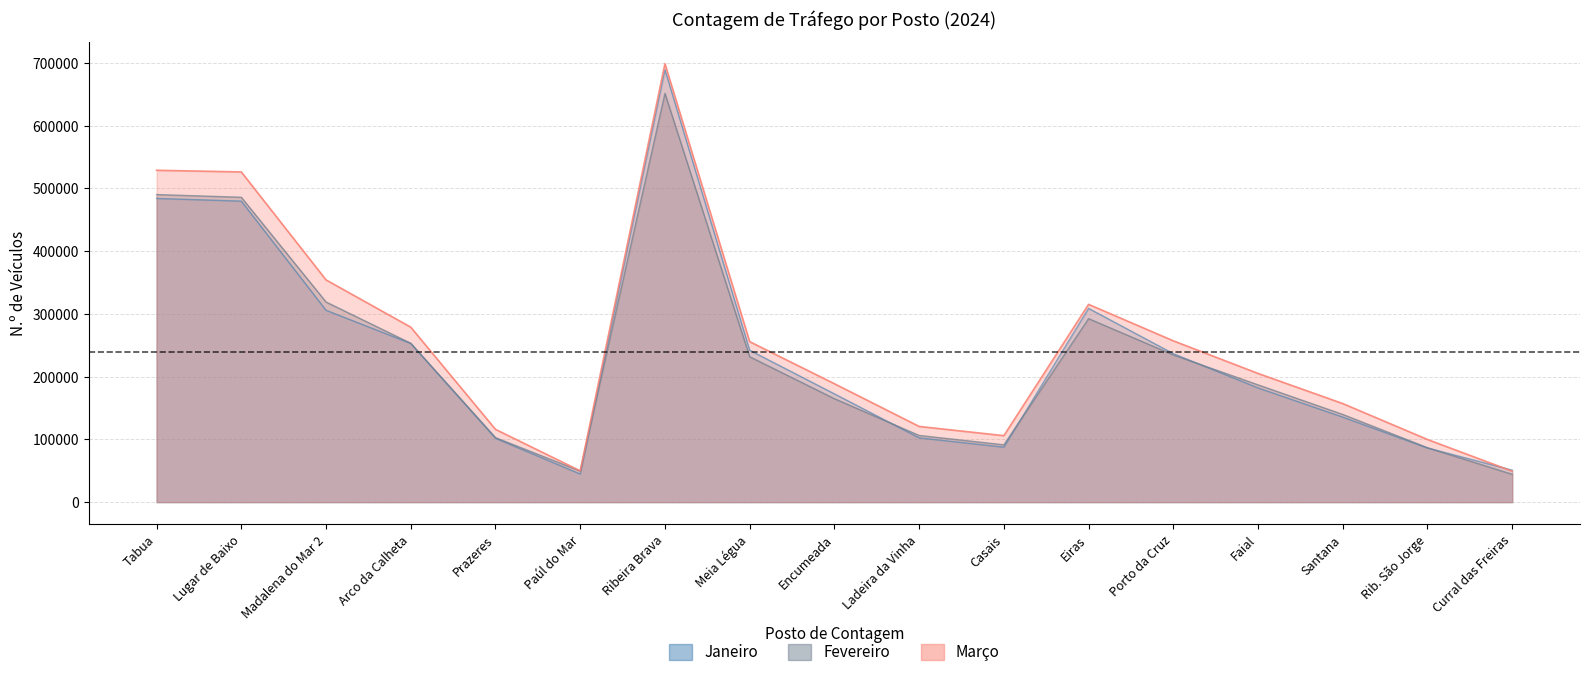

The Fevereiro series shows 52725 at Santana. True or false?

False